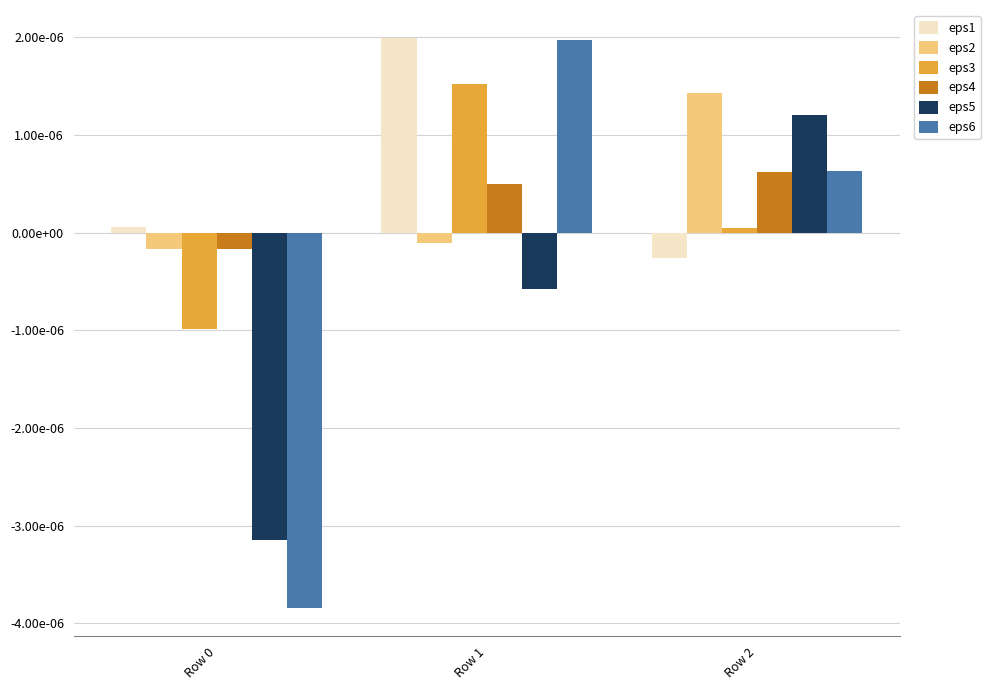

Which series changed the most between Row 0 and Row 1?

eps6